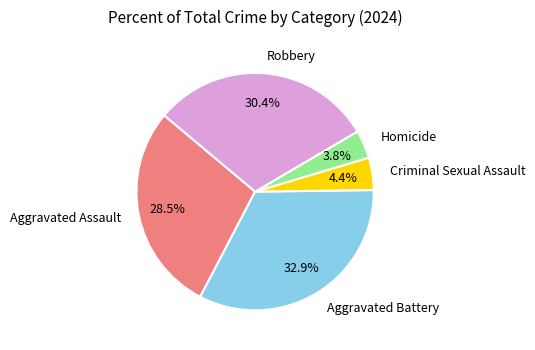

What percentage do Aggravated Assault and Robbery together represent?

58.9%